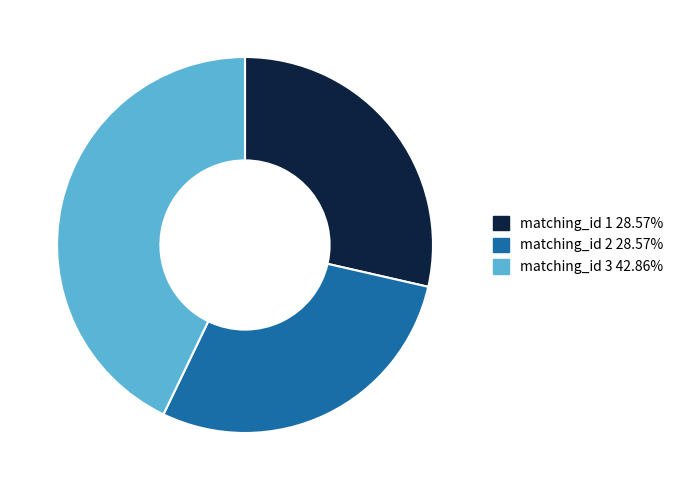

How many slices are in this pie chart?

3